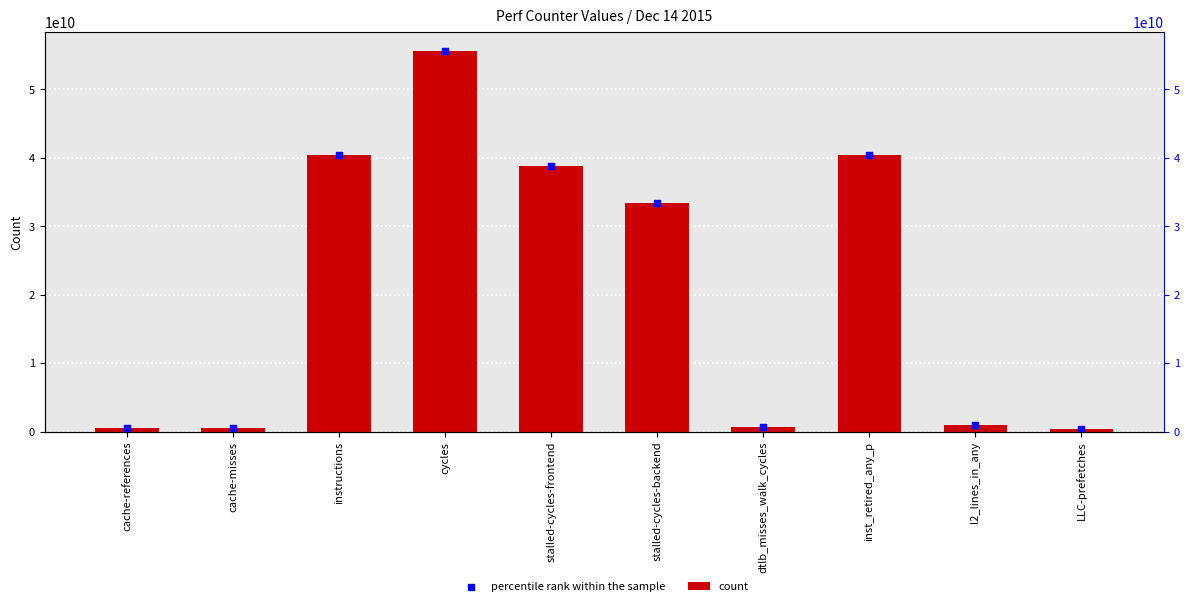

At how many categories does at least one series exceed 19819827377?

5